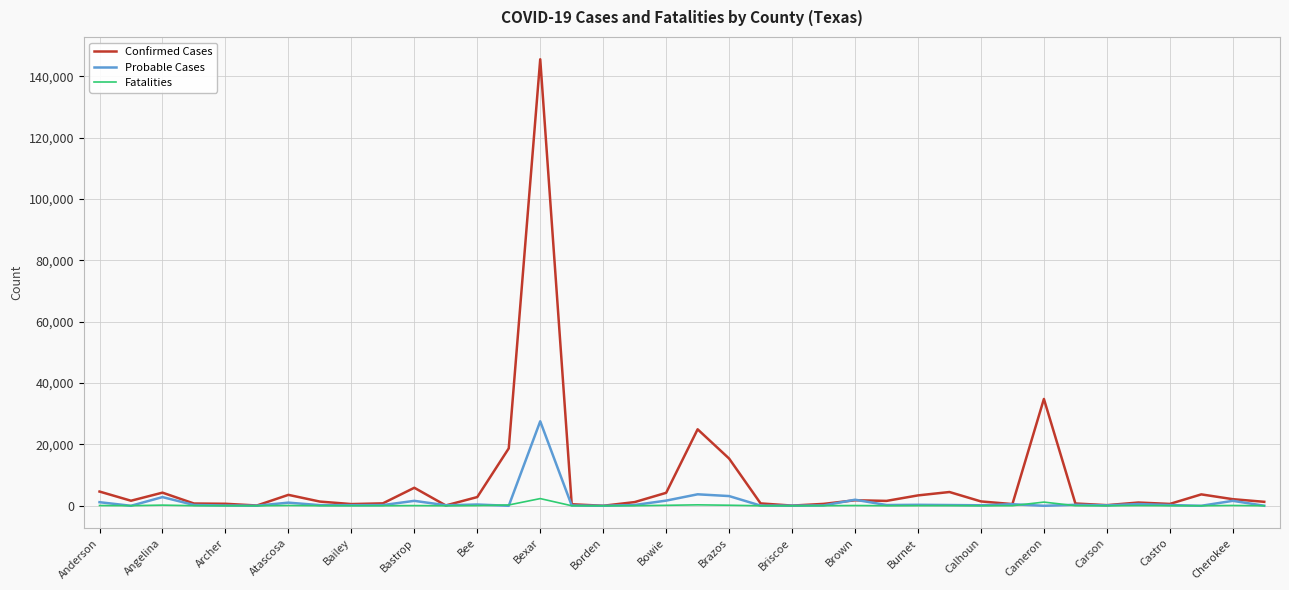

Which series has the widest spread of values?

Confirmed Cases